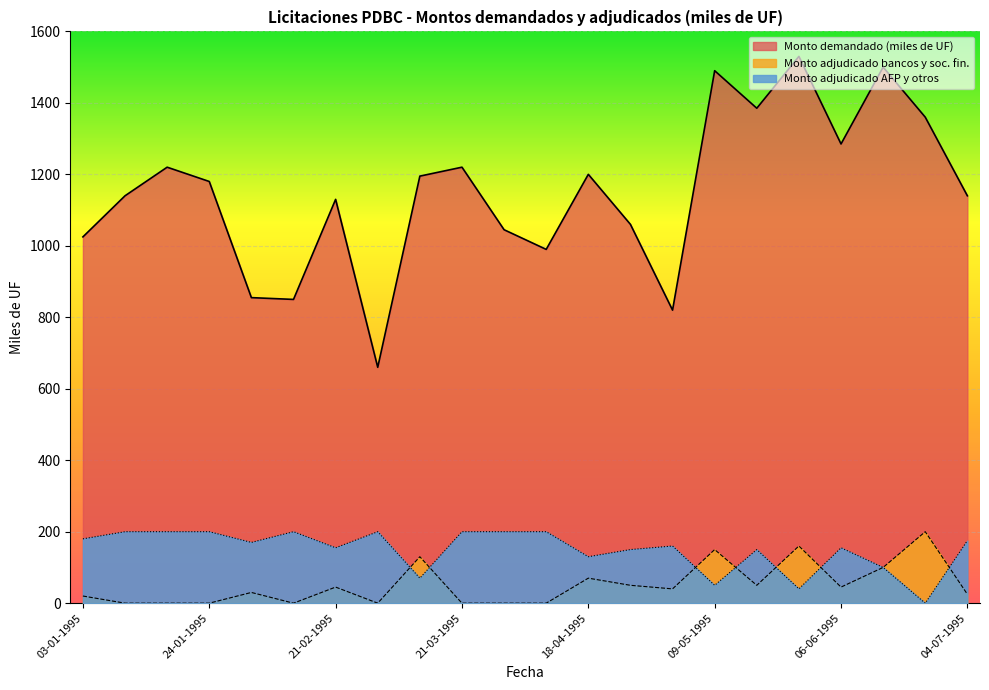

At 18-04-1995, list the series in order from smallest to largest.

Monto adjudicado bancos y soc. fin., Monto adjudicado AFP y otros, Monto demandado (miles de UF)